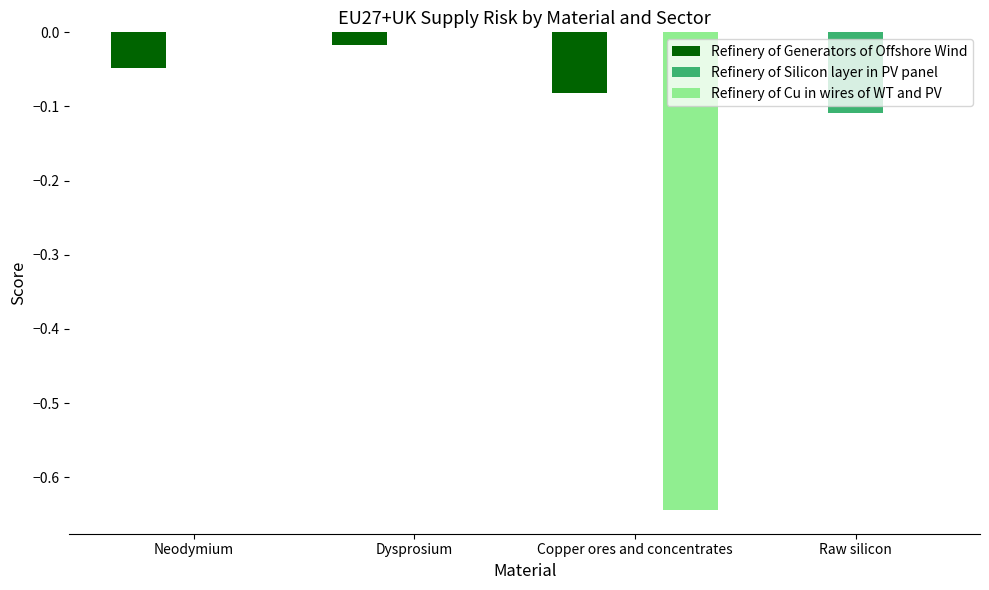

Between Dysprosium and Copper ores and concentrates, which series saw the biggest shift?

Refinery of Cu in wires of WT and PV